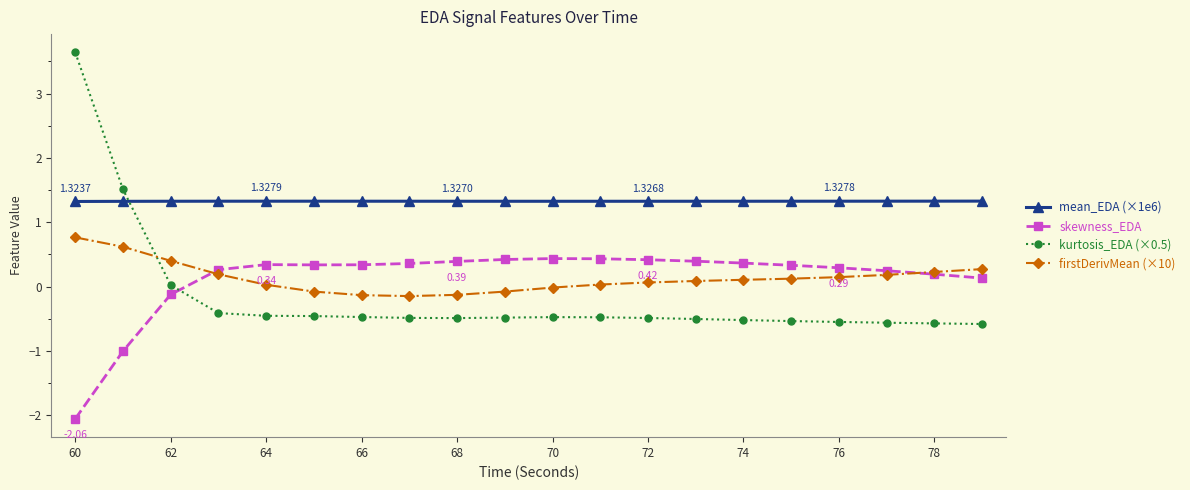

List the series in order of their peak value, lowest first.

skewness_EDA, firstDerivMean (×10), mean_EDA (×1e6), kurtosis_EDA (×0.5)